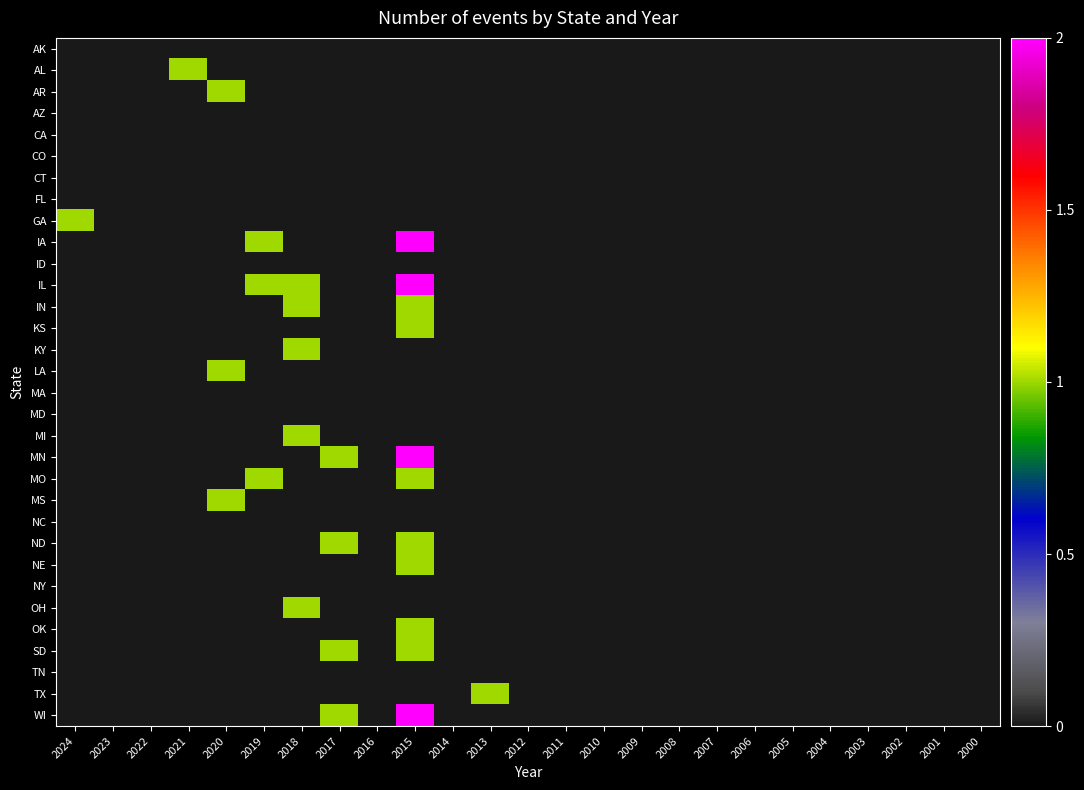

Reading left to right, list all the values displayed in this chart.

AK: 2024=0	2023=0	2022=0	2021=0	2020=0	2019=0	2018=0	2017=0	2016=0	2015=0	2014=0	2013=0	2012=0	2011=0	2010=0	2009=0	2008=0	2007=0	2006=0	2005=0	2004=0	2003=0	2002=0	2001=0	2000=0
AL: 2024=0	2023=0	2022=0	2021=1	2020=0	2019=0	2018=0	2017=0	2016=0	2015=0	2014=0	2013=0	2012=0	2011=0	2010=0	2009=0	2008=0	2007=0	2006=0	2005=0	2004=0	2003=0	2002=0	2001=0	2000=0
AR: 2024=0	2023=0	2022=0	2021=0	2020=1	2019=0	2018=0	2017=0	2016=0	2015=0	2014=0	2013=0	2012=0	2011=0	2010=0	2009=0	2008=0	2007=0	2006=0	2005=0	2004=0	2003=0	2002=0	2001=0	2000=0
AZ: 2024=0	2023=0	2022=0	2021=0	2020=0	2019=0	2018=0	2017=0	2016=0	2015=0	2014=0	2013=0	2012=0	2011=0	2010=0	2009=0	2008=0	2007=0	2006=0	2005=0	2004=0	2003=0	2002=0	2001=0	2000=0
CA: 2024=0	2023=0	2022=0	2021=0	2020=0	2019=0	2018=0	2017=0	2016=0	2015=0	2014=0	2013=0	2012=0	2011=0	2010=0	2009=0	2008=0	2007=0	2006=0	2005=0	2004=0	2003=0	2002=0	2001=0	2000=0
CO: 2024=0	2023=0	2022=0	2021=0	2020=0	2019=0	2018=0	2017=0	2016=0	2015=0	2014=0	2013=0	2012=0	2011=0	2010=0	2009=0	2008=0	2007=0	2006=0	2005=0	2004=0	2003=0	2002=0	2001=0	2000=0
CT: 2024=0	2023=0	2022=0	2021=0	2020=0	2019=0	2018=0	2017=0	2016=0	2015=0	2014=0	2013=0	2012=0	2011=0	2010=0	2009=0	2008=0	2007=0	2006=0	2005=0	2004=0	2003=0	2002=0	2001=0	2000=0
FL: 2024=0	2023=0	2022=0	2021=0	2020=0	2019=0	2018=0	2017=0	2016=0	2015=0	2014=0	2013=0	2012=0	2011=0	2010=0	2009=0	2008=0	2007=0	2006=0	2005=0	2004=0	2003=0	2002=0	2001=0	2000=0
GA: 2024=1	2023=0	2022=0	2021=0	2020=0	2019=0	2018=0	2017=0	2016=0	2015=0	2014=0	2013=0	2012=0	2011=0	2010=0	2009=0	2008=0	2007=0	2006=0	2005=0	2004=0	2003=0	2002=0	2001=0	2000=0
IA: 2024=0	2023=0	2022=0	2021=0	2020=0	2019=1	2018=0	2017=0	2016=0	2015=2	2014=0	2013=0	2012=0	2011=0	2010=0	2009=0	2008=0	2007=0	2006=0	2005=0	2004=0	2003=0	2002=0	2001=0	2000=0
ID: 2024=0	2023=0	2022=0	2021=0	2020=0	2019=0	2018=0	2017=0	2016=0	2015=0	2014=0	2013=0	2012=0	2011=0	2010=0	2009=0	2008=0	2007=0	2006=0	2005=0	2004=0	2003=0	2002=0	2001=0	2000=0
IL: 2024=0	2023=0	2022=0	2021=0	2020=0	2019=1	2018=1	2017=0	2016=0	2015=2	2014=0	2013=0	2012=0	2011=0	2010=0	2009=0	2008=0	2007=0	2006=0	2005=0	2004=0	2003=0	2002=0	2001=0	2000=0
IN: 2024=0	2023=0	2022=0	2021=0	2020=0	2019=0	2018=1	2017=0	2016=0	2015=1	2014=0	2013=0	2012=0	2011=0	2010=0	2009=0	2008=0	2007=0	2006=0	2005=0	2004=0	2003=0	2002=0	2001=0	2000=0
KS: 2024=0	2023=0	2022=0	2021=0	2020=0	2019=0	2018=0	2017=0	2016=0	2015=1	2014=0	2013=0	2012=0	2011=0	2010=0	2009=0	2008=0	2007=0	2006=0	2005=0	2004=0	2003=0	2002=0	2001=0	2000=0
KY: 2024=0	2023=0	2022=0	2021=0	2020=0	2019=0	2018=1	2017=0	2016=0	2015=0	2014=0	2013=0	2012=0	2011=0	2010=0	2009=0	2008=0	2007=0	2006=0	2005=0	2004=0	2003=0	2002=0	2001=0	2000=0
LA: 2024=0	2023=0	2022=0	2021=0	2020=1	2019=0	2018=0	2017=0	2016=0	2015=0	2014=0	2013=0	2012=0	2011=0	2010=0	2009=0	2008=0	2007=0	2006=0	2005=0	2004=0	2003=0	2002=0	2001=0	2000=0
MA: 2024=0	2023=0	2022=0	2021=0	2020=0	2019=0	2018=0	2017=0	2016=0	2015=0	2014=0	2013=0	2012=0	2011=0	2010=0	2009=0	2008=0	2007=0	2006=0	2005=0	2004=0	2003=0	2002=0	2001=0	2000=0
MD: 2024=0	2023=0	2022=0	2021=0	2020=0	2019=0	2018=0	2017=0	2016=0	2015=0	2014=0	2013=0	2012=0	2011=0	2010=0	2009=0	2008=0	2007=0	2006=0	2005=0	2004=0	2003=0	2002=0	2001=0	2000=0
MI: 2024=0	2023=0	2022=0	2021=0	2020=0	2019=0	2018=1	2017=0	2016=0	2015=0	2014=0	2013=0	2012=0	2011=0	2010=0	2009=0	2008=0	2007=0	2006=0	2005=0	2004=0	2003=0	2002=0	2001=0	2000=0
MN: 2024=0	2023=0	2022=0	2021=0	2020=0	2019=0	2018=0	2017=1	2016=0	2015=2	2014=0	2013=0	2012=0	2011=0	2010=0	2009=0	2008=0	2007=0	2006=0	2005=0	2004=0	2003=0	2002=0	2001=0	2000=0
MO: 2024=0	2023=0	2022=0	2021=0	2020=0	2019=1	2018=0	2017=0	2016=0	2015=1	2014=0	2013=0	2012=0	2011=0	2010=0	2009=0	2008=0	2007=0	2006=0	2005=0	2004=0	2003=0	2002=0	2001=0	2000=0
MS: 2024=0	2023=0	2022=0	2021=0	2020=1	2019=0	2018=0	2017=0	2016=0	2015=0	2014=0	2013=0	2012=0	2011=0	2010=0	2009=0	2008=0	2007=0	2006=0	2005=0	2004=0	2003=0	2002=0	2001=0	2000=0
NC: 2024=0	2023=0	2022=0	2021=0	2020=0	2019=0	2018=0	2017=0	2016=0	2015=0	2014=0	2013=0	2012=0	2011=0	2010=0	2009=0	2008=0	2007=0	2006=0	2005=0	2004=0	2003=0	2002=0	2001=0	2000=0
ND: 2024=0	2023=0	2022=0	2021=0	2020=0	2019=0	2018=0	2017=1	2016=0	2015=1	2014=0	2013=0	2012=0	2011=0	2010=0	2009=0	2008=0	2007=0	2006=0	2005=0	2004=0	2003=0	2002=0	2001=0	2000=0
NE: 2024=0	2023=0	2022=0	2021=0	2020=0	2019=0	2018=0	2017=0	2016=0	2015=1	2014=0	2013=0	2012=0	2011=0	2010=0	2009=0	2008=0	2007=0	2006=0	2005=0	2004=0	2003=0	2002=0	2001=0	2000=0
NY: 2024=0	2023=0	2022=0	2021=0	2020=0	2019=0	2018=0	2017=0	2016=0	2015=0	2014=0	2013=0	2012=0	2011=0	2010=0	2009=0	2008=0	2007=0	2006=0	2005=0	2004=0	2003=0	2002=0	2001=0	2000=0
OH: 2024=0	2023=0	2022=0	2021=0	2020=0	2019=0	2018=1	2017=0	2016=0	2015=0	2014=0	2013=0	2012=0	2011=0	2010=0	2009=0	2008=0	2007=0	2006=0	2005=0	2004=0	2003=0	2002=0	2001=0	2000=0
OK: 2024=0	2023=0	2022=0	2021=0	2020=0	2019=0	2018=0	2017=0	2016=0	2015=1	2014=0	2013=0	2012=0	2011=0	2010=0	2009=0	2008=0	2007=0	2006=0	2005=0	2004=0	2003=0	2002=0	2001=0	2000=0
SD: 2024=0	2023=0	2022=0	2021=0	2020=0	2019=0	2018=0	2017=1	2016=0	2015=1	2014=0	2013=0	2012=0	2011=0	2010=0	2009=0	2008=0	2007=0	2006=0	2005=0	2004=0	2003=0	2002=0	2001=0	2000=0
TN: 2024=0	2023=0	2022=0	2021=0	2020=0	2019=0	2018=0	2017=0	2016=0	2015=0	2014=0	2013=0	2012=0	2011=0	2010=0	2009=0	2008=0	2007=0	2006=0	2005=0	2004=0	2003=0	2002=0	2001=0	2000=0
TX: 2024=0	2023=0	2022=0	2021=0	2020=0	2019=0	2018=0	2017=0	2016=0	2015=0	2014=0	2013=1	2012=0	2011=0	2010=0	2009=0	2008=0	2007=0	2006=0	2005=0	2004=0	2003=0	2002=0	2001=0	2000=0
WI: 2024=0	2023=0	2022=0	2021=0	2020=0	2019=0	2018=0	2017=1	2016=0	2015=2	2014=0	2013=0	2012=0	2011=0	2010=0	2009=0	2008=0	2007=0	2006=0	2005=0	2004=0	2003=0	2002=0	2001=0	2000=0